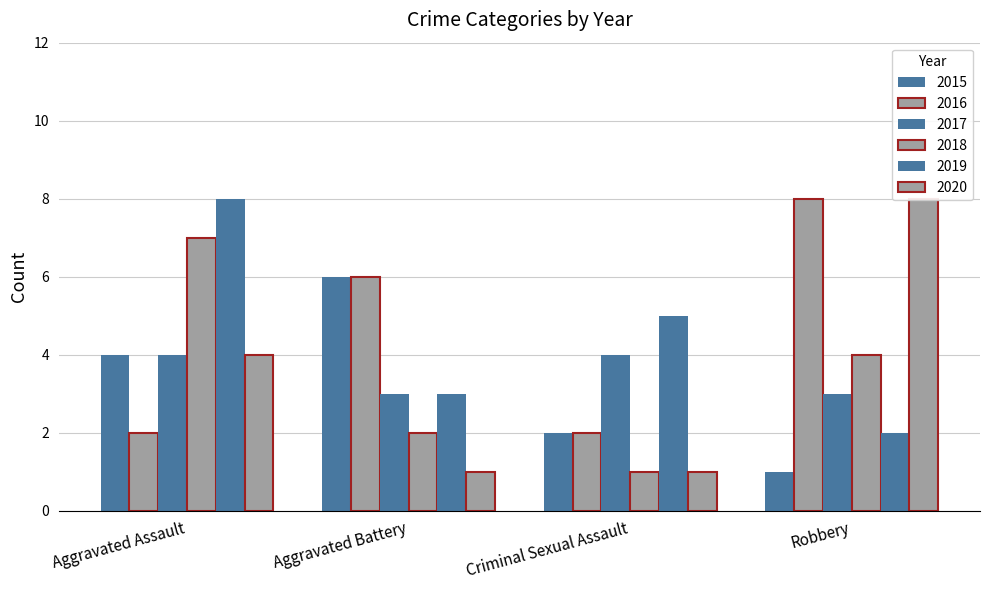

What are all the series names shown in the legend?

2015, 2016, 2017, 2018, 2019, 2020